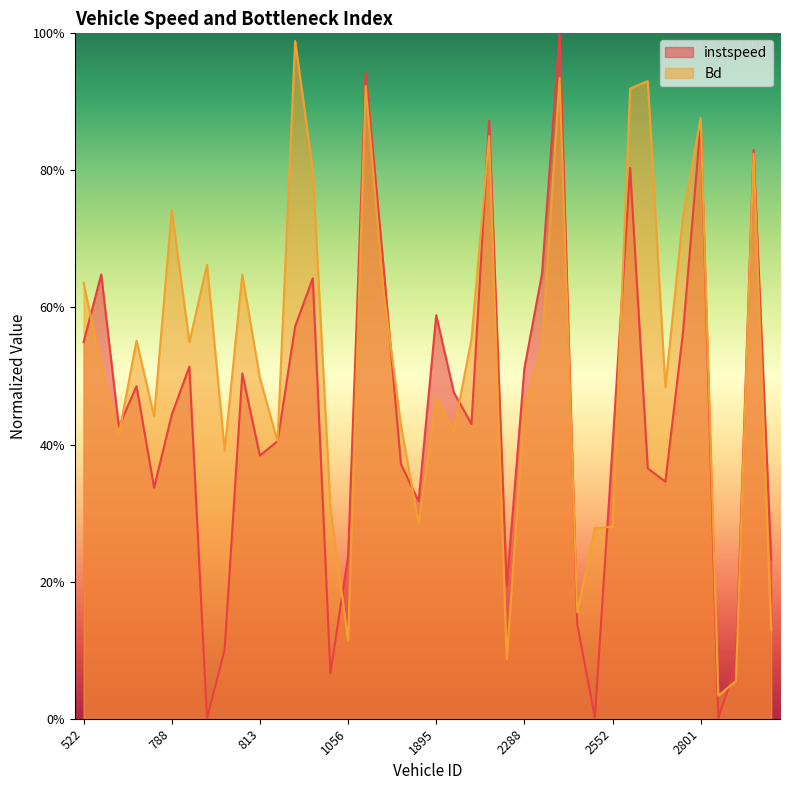

Reading right to left, transcribe all the data shown in this chart.

instspeed: 0.2	0.8	0.1	0.0	0.9	0.6	0.3	0.4	0.8	0.4	0.0	0.1	1.0	0.6	0.5	0.2	0.9	0.4	0.5	0.6	0.3	0.4	0.7	0.9	0.2	0.1	0.6	0.6	0.4	0.4	0.5	0.1	0.0	0.5	0.4	0.3	0.5	0.4	0.6	0.5
Bd: 0.1	0.8	0.1	0.0	0.9	0.7	0.5	0.9	0.9	0.3	0.3	0.2	0.9	0.5	0.5	0.1	0.8	0.6	0.4	0.5	0.3	0.4	0.6	0.9	0.1	0.3	0.8	1.0	0.4	0.5	0.6	0.4	0.7	0.5	0.7	0.4	0.6	0.4	0.5	0.6